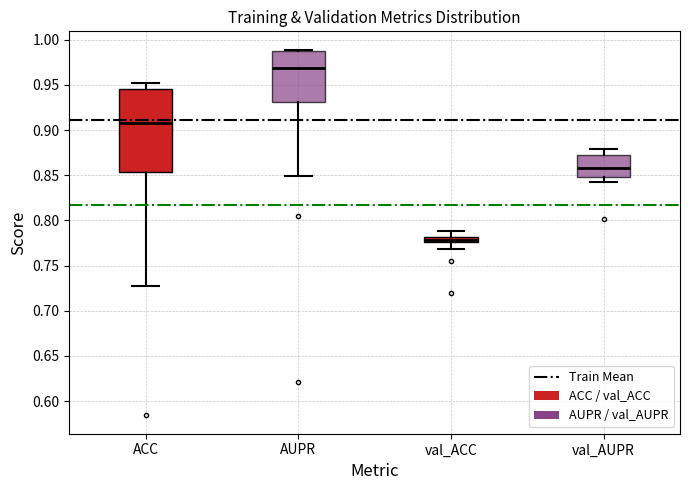

Comparing the boxes themselves (not the whiskers), which one is the tallest?

ACC